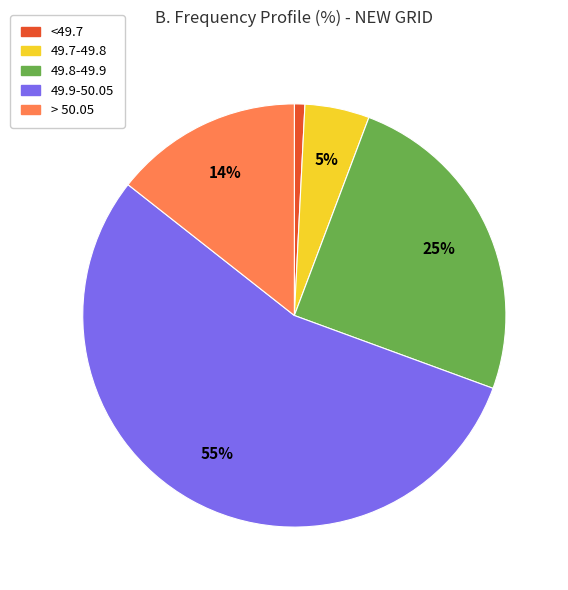

Does any single category account for the majority?

Yes